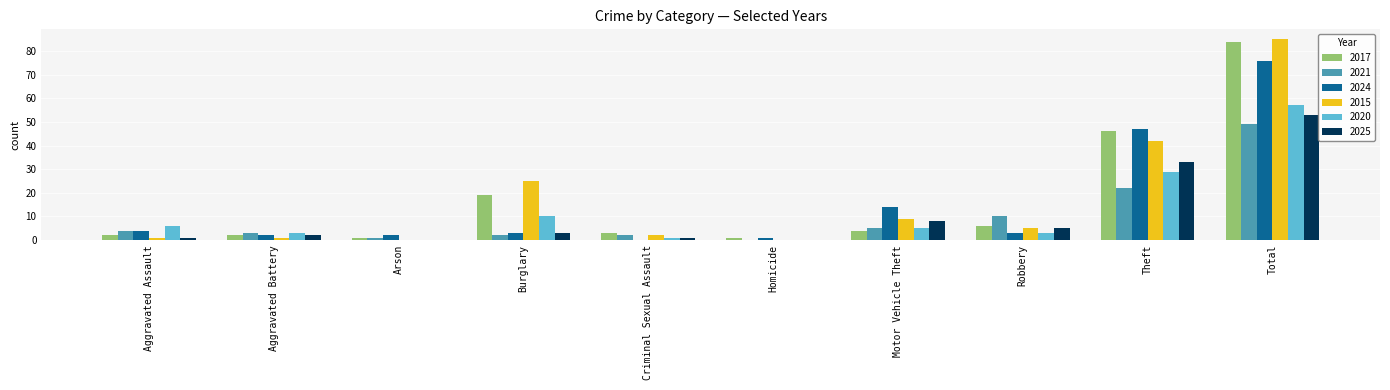

The value of 2020 at Criminal Sexual Assault is 1. True or false?

True